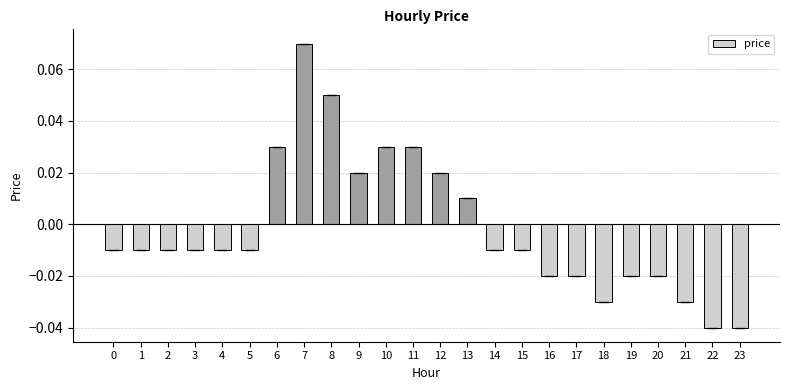

What is the change in value from 2 to 8?

+0.1